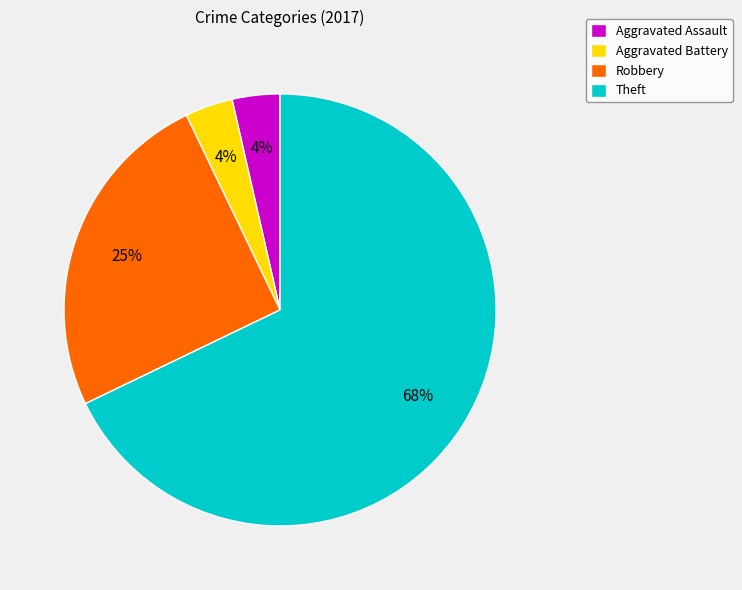

Which category accounts for the majority?

Theft